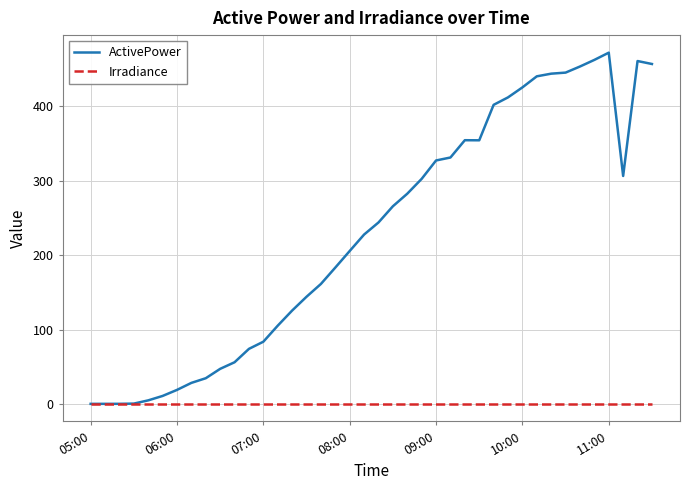

Which series has the largest total across all categories?

ActivePower